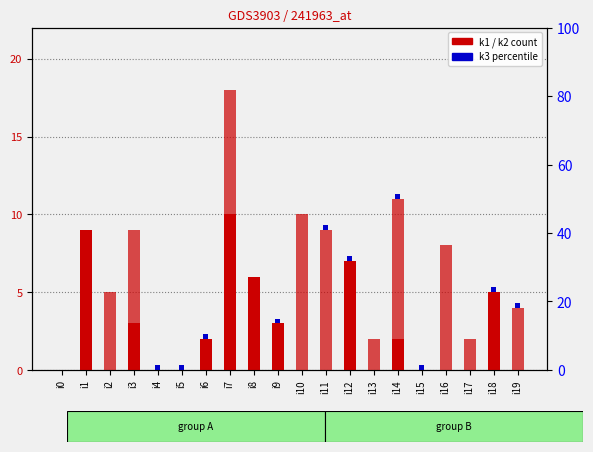

What is the difference between the k2 values at i1 and i14?

9.0